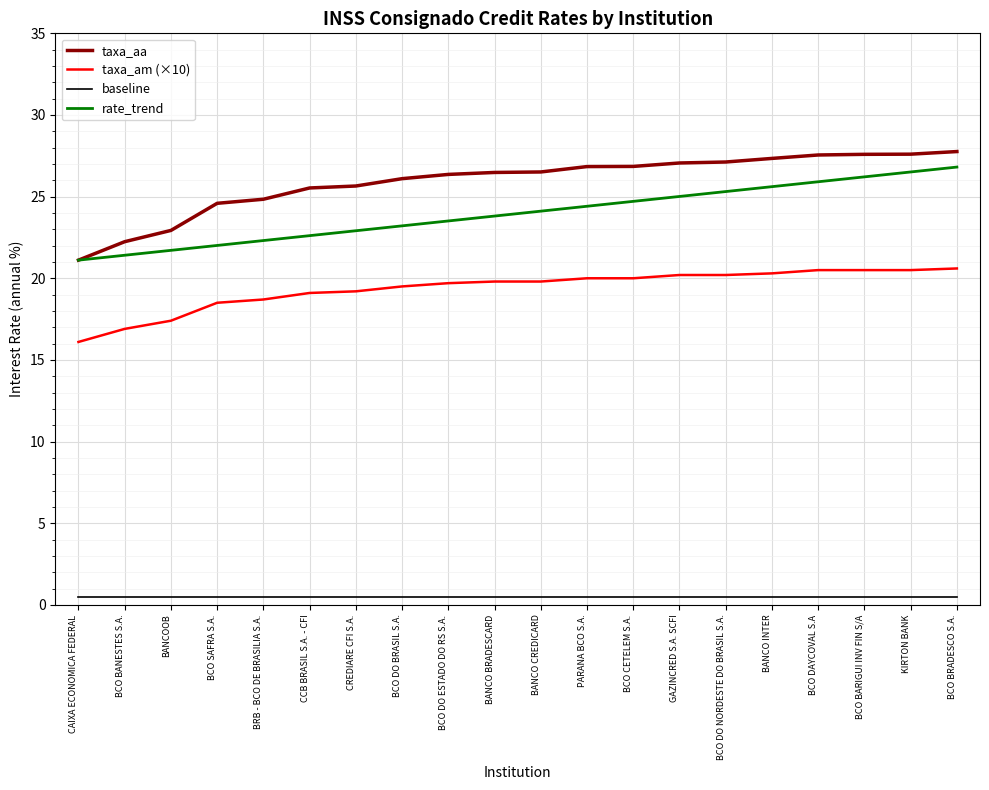

What is the label of the 17th point from the right?

BCO SAFRA S.A.